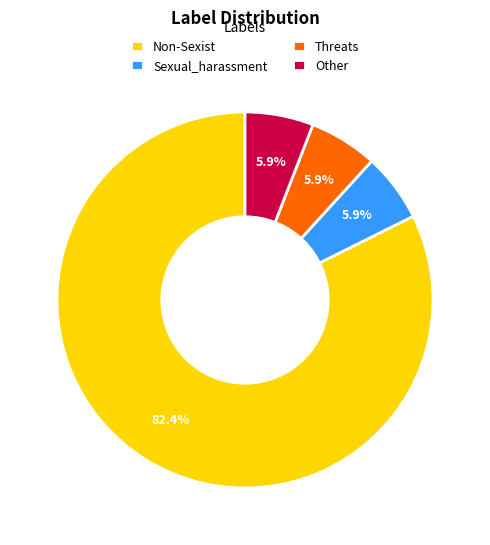

Is the sum of Sexual_harassment and Non-Sexist greater than half?

Yes